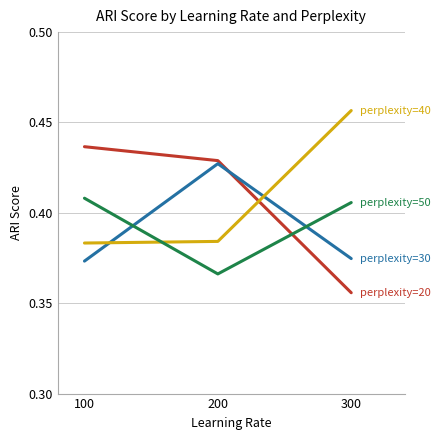

What is the difference between the highest and lowest values at 100?

0.1